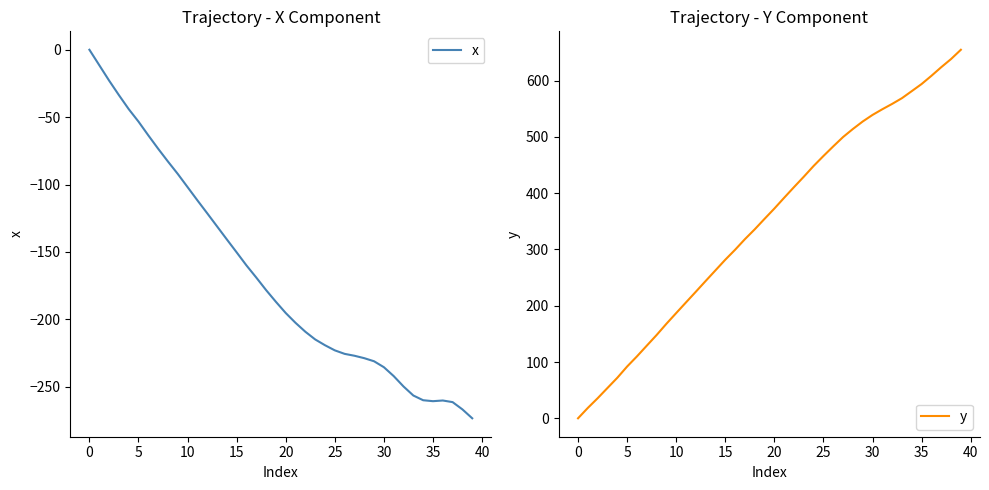

Is it true that y equals 224.9 at 12?

True